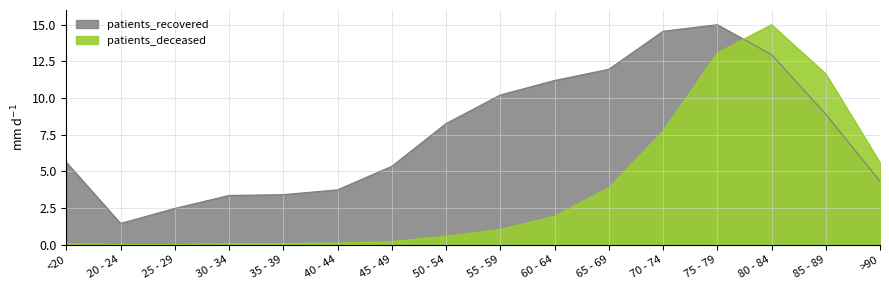

Reading right to left, what are all the values shown in this chart?

patients_deceased: >90=5.6	85 - 89=11.7	80 - 84=15.0	75 - 79=13.1	70 - 74=7.7	65 - 69=3.9	60 - 64=2.0	55 - 59=1.0	50 - 54=0.6	45 - 49=0.2	40 - 44=0.1	35 - 39=0.1	30 - 34=0.1	25 - 29=0.0	20 - 24=0.0	<20=0.1
patients_recovered: >90=4.3	85 - 89=8.9	80 - 84=13.0	75 - 79=15.0	70 - 74=14.6	65 - 69=12.0	60 - 64=11.2	55 - 59=10.2	50 - 54=8.3	45 - 49=5.3	40 - 44=3.7	35 - 39=3.4	30 - 34=3.4	25 - 29=2.5	20 - 24=1.5	<20=5.6